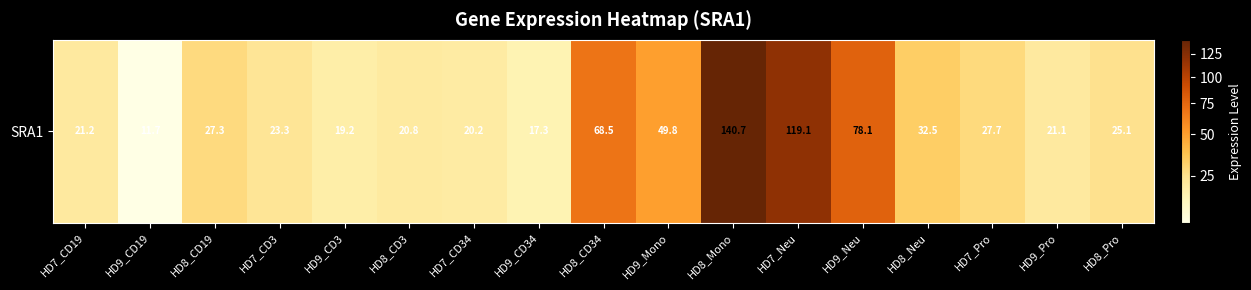

Approximately how many times larger is the value at HD7_CD3 compared to HD7_Pro?

0.8